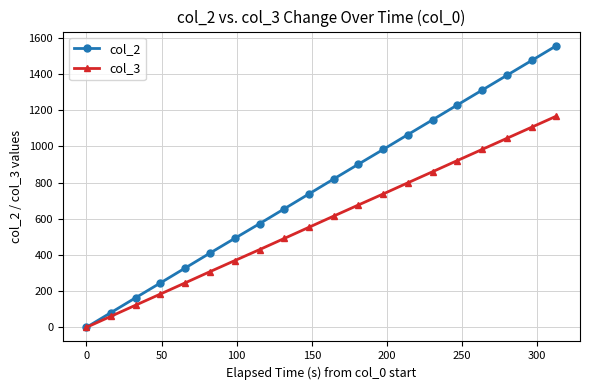

List the series in order of their peak value, highest first.

col_2, col_3